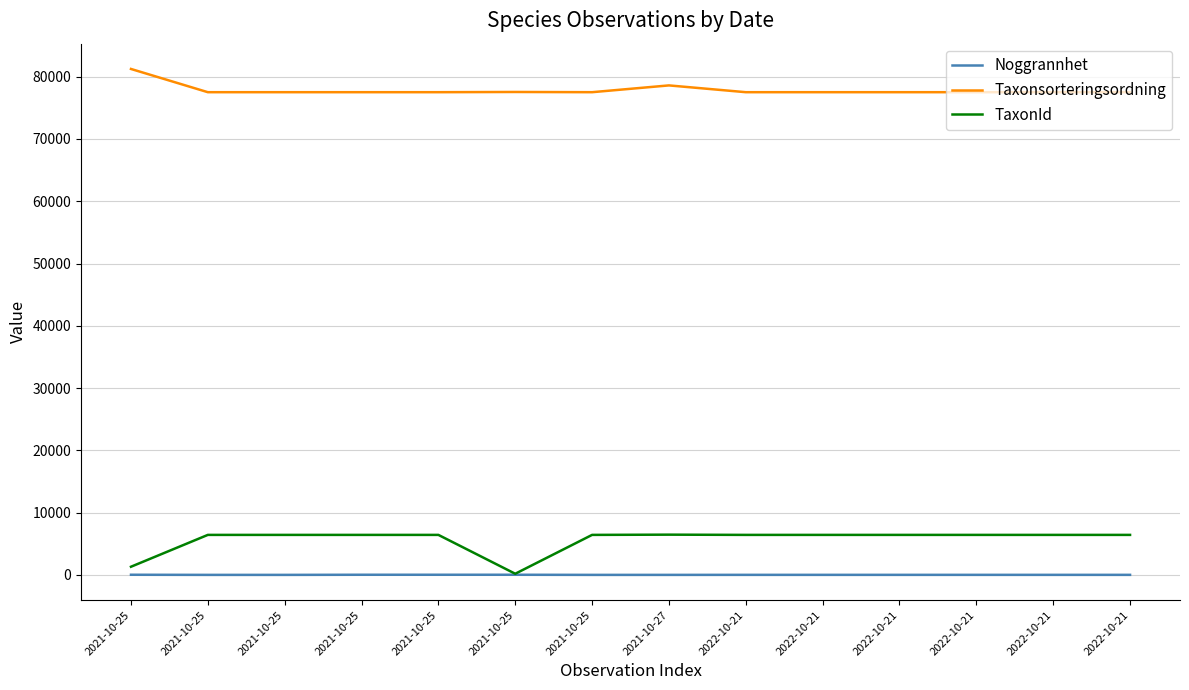

Rank the categories by TaxonId value from highest to lowest.

2021-10-27, 2021-10-25, 2021-10-25, 2021-10-25, 2021-10-25, 2021-10-25, 2022-10-21, 2022-10-21, 2022-10-21, 2022-10-21, 2022-10-21, 2022-10-21, 2021-10-25, 2021-10-25